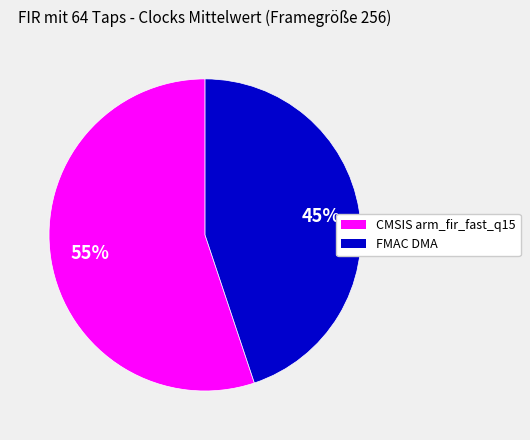

What percentage is the CMSIS arm_fir_fast_q15 slice, to the nearest percent?

55%